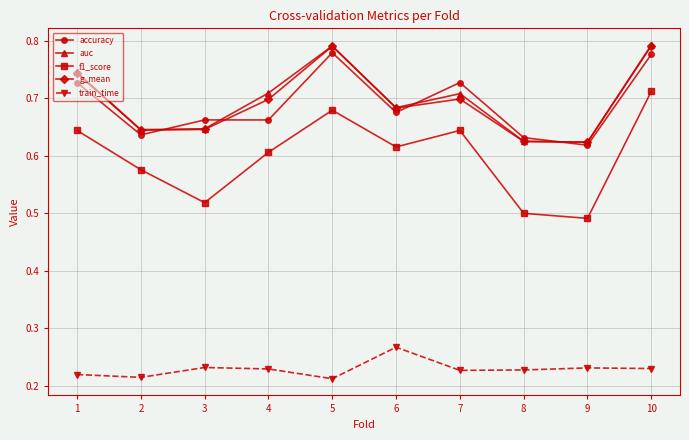

At how many categories does at least one series exceed 0?

10